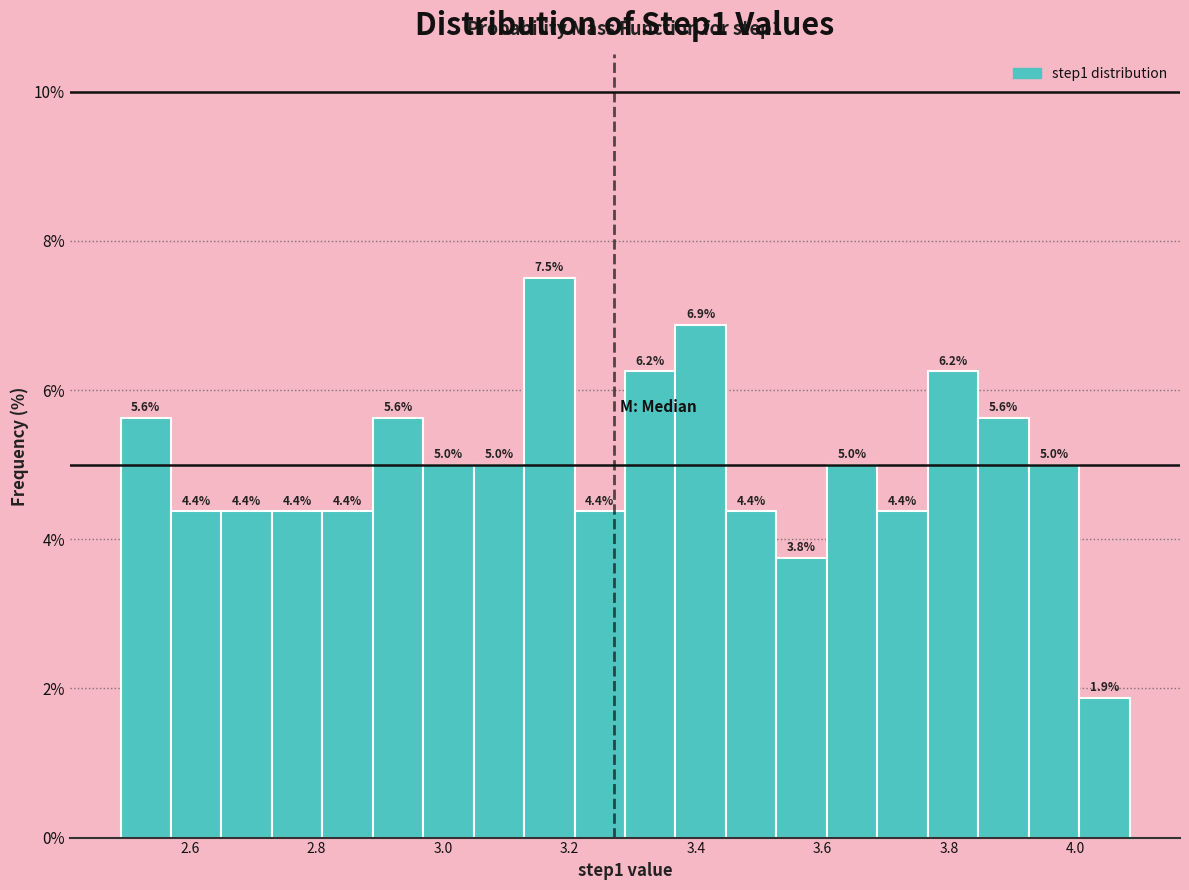

Around what value on the x-axis is the tallest bar? Give the approximate position of its centre, as read against the axis.

3.16